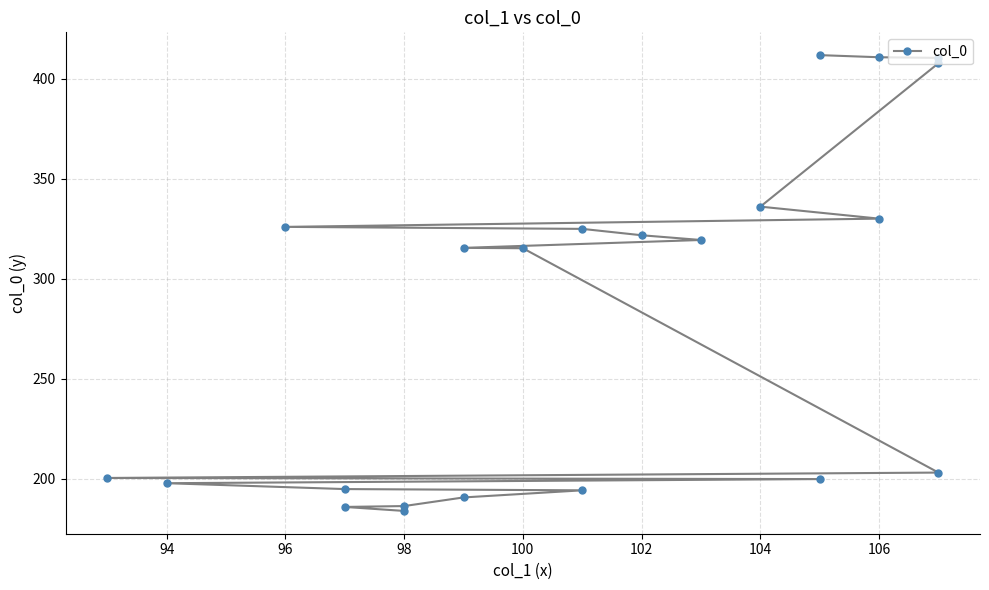

Reading left to right, extract all data points from this chart.

183.9	185.9	186.3	190.6	194.2	194.8	197.8	199.8	200.4	203.1	315.3	315.5	319.4	321.8	325.0	326.0	330.1	336.1	407.9	410.6	410.9	411.9